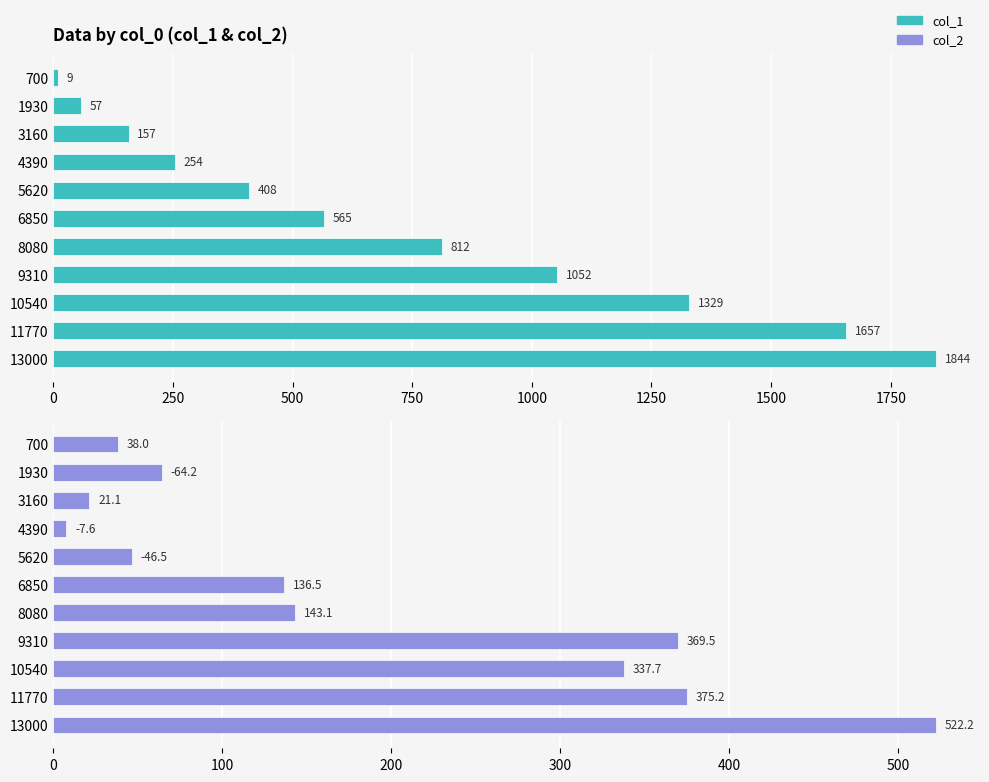

List the series in order of their overall mean, highest first.

col_1, col_2